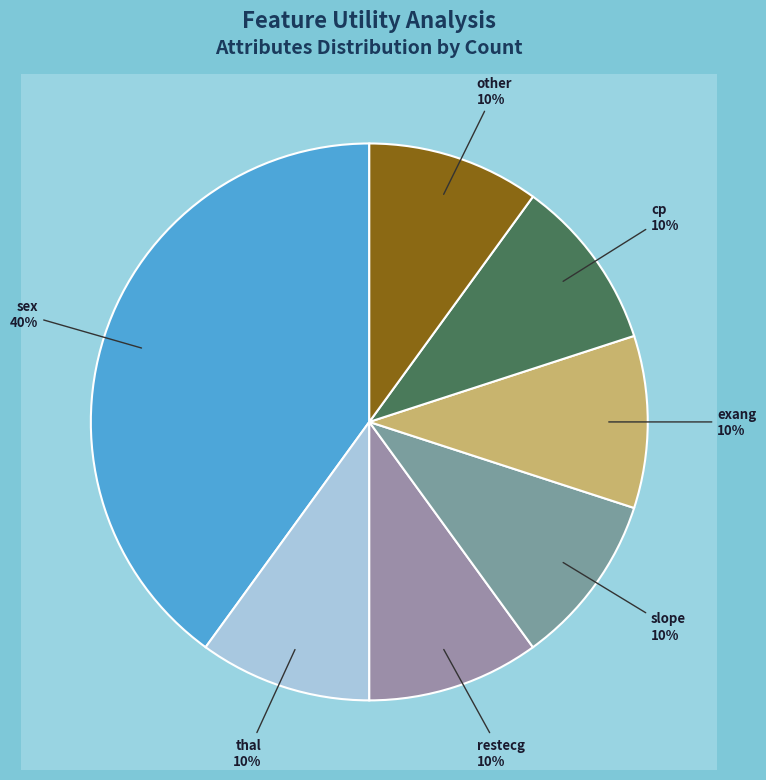

What percentage is NOT represented by sex?

60.0%